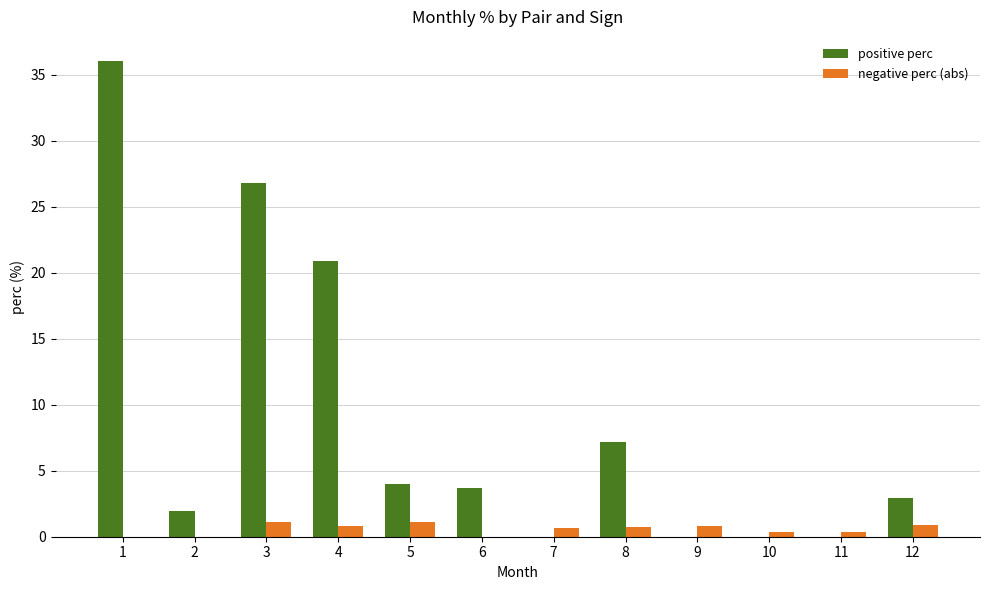

What is the greatest value displayed?

36.1